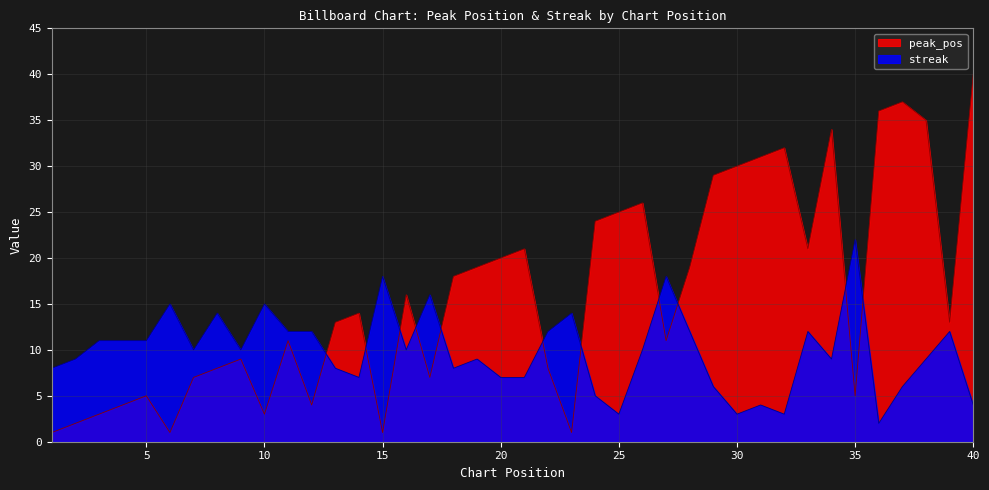

Rank the series at 14 from lowest to highest value.

streak, peak_pos